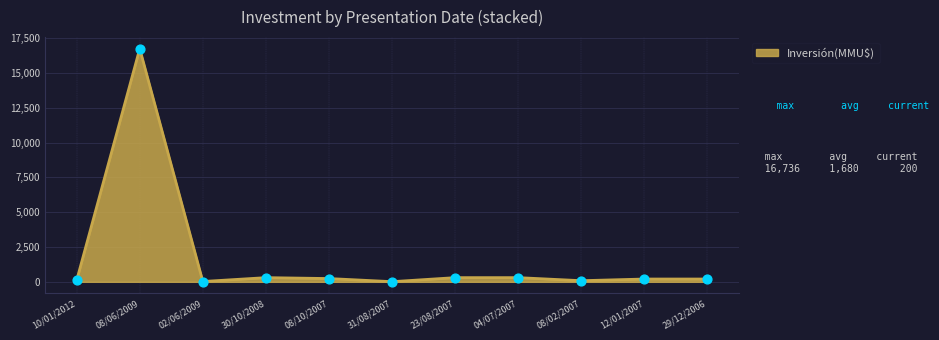

Approximately how many times larger is the value at 08/06/2009 compared to 12/01/2007?

83.7